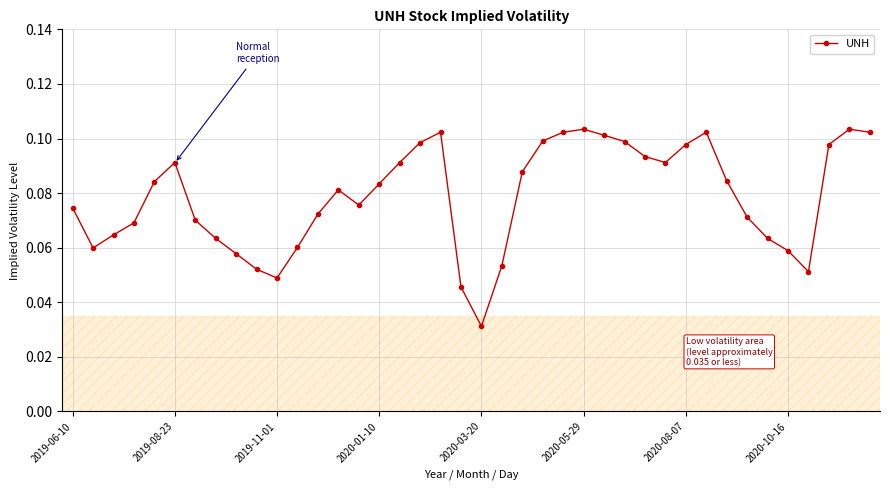

How many values are between 0 and 1?

40